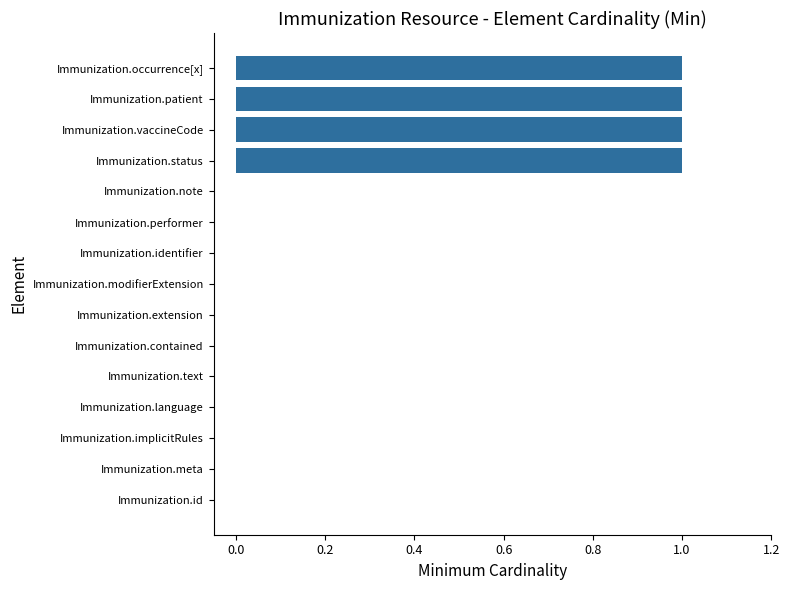

Reading top to bottom, what are all the values shown in this chart?

Immunization.occurrence[x]=1	Immunization.patient=1	Immunization.vaccineCode=1	Immunization.status=1	Immunization.note=0	Immunization.performer=0	Immunization.identifier=0	Immunization.modifierExtension=0	Immunization.extension=0	Immunization.contained=0	Immunization.text=0	Immunization.language=0	Immunization.implicitRules=0	Immunization.meta=0	Immunization.id=0